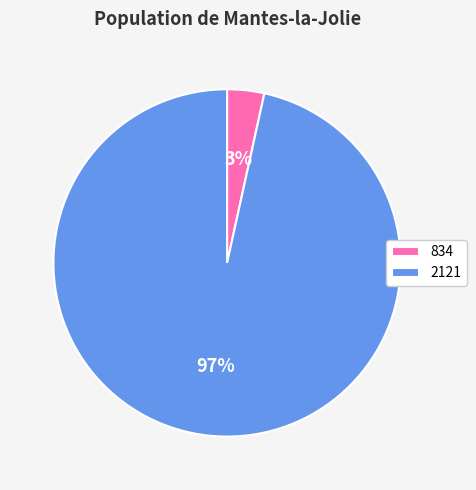

The 834 slice represents 3% of the pie. True or false?

True